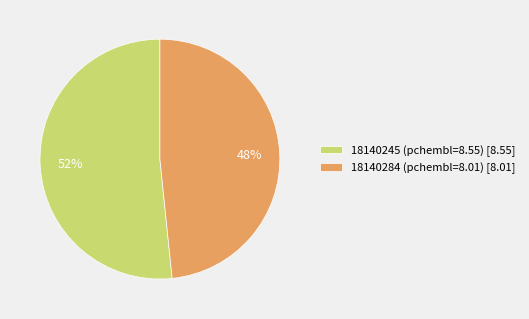

What percentage is the 18140245 (pchembl=8.55) slice, to the nearest percent?

52%